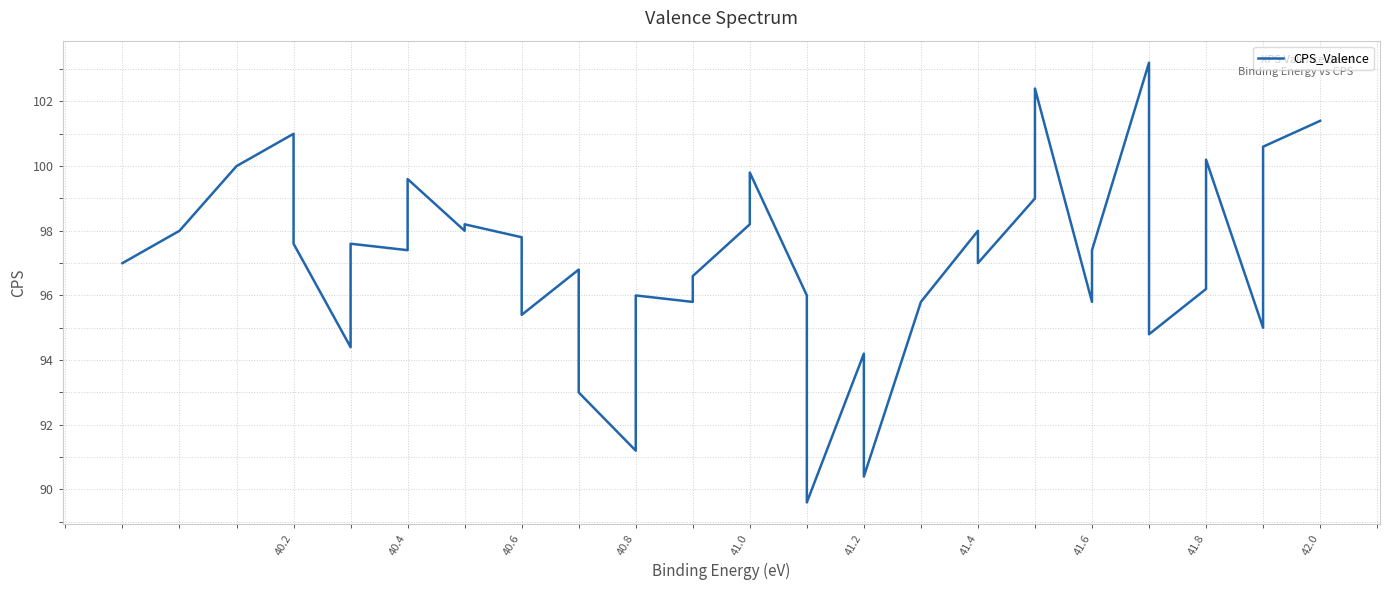

What position from the left is 19?

20